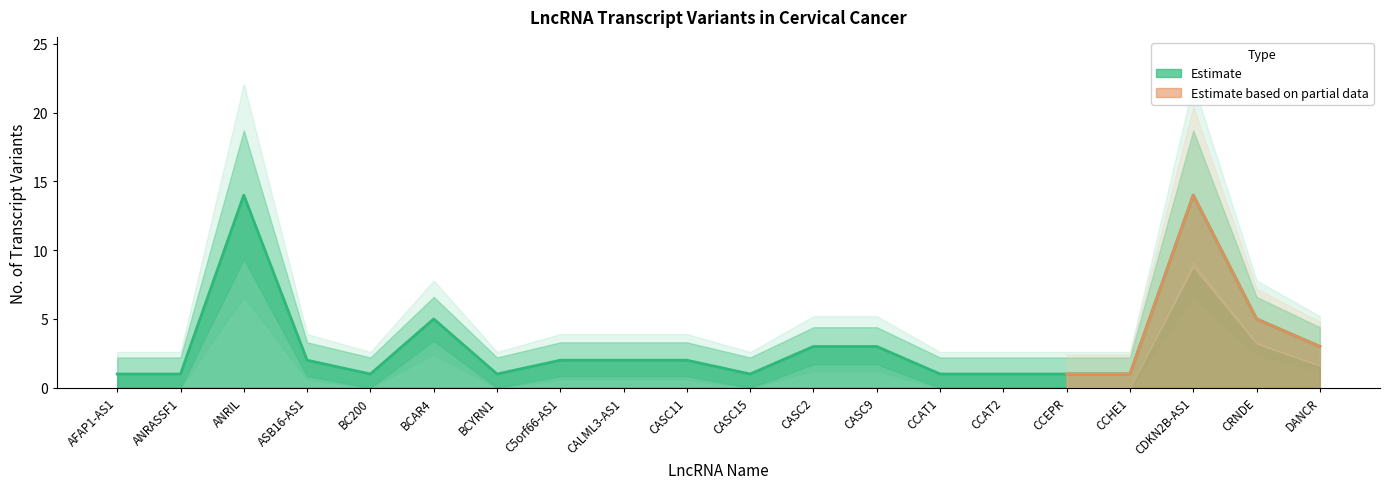

Is it true that No. of Transcript Variants equals 5 at ANRIL?

False